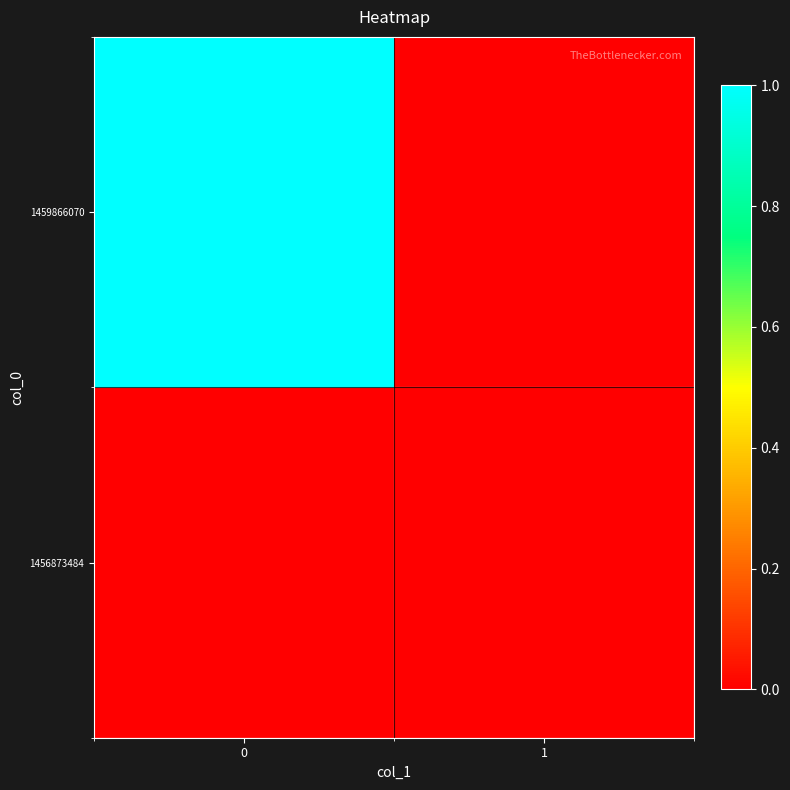

Which series changed the most between 0 and 1?

1459866070